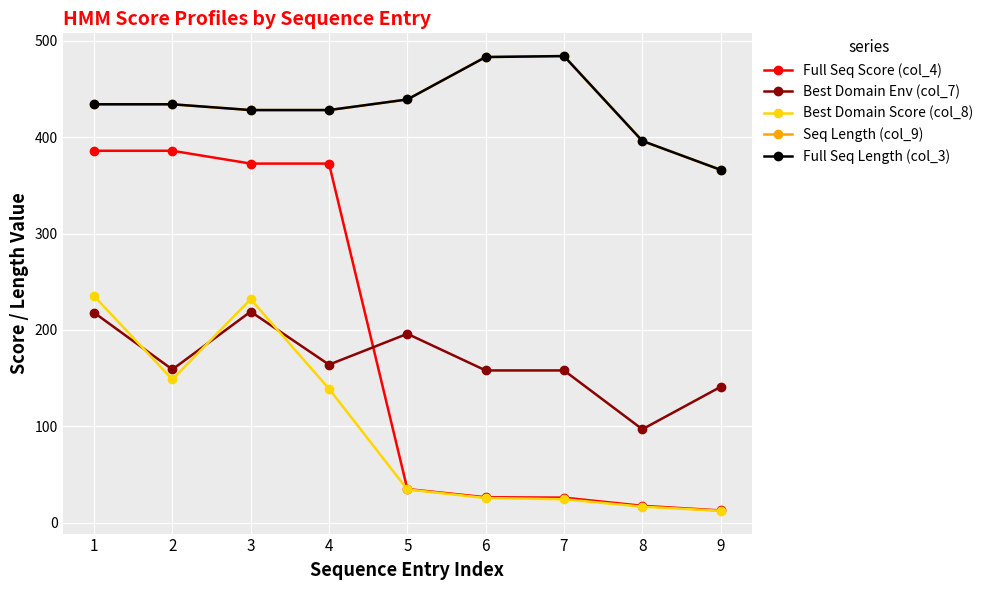

What is the total value across all series at 6?

1176.2